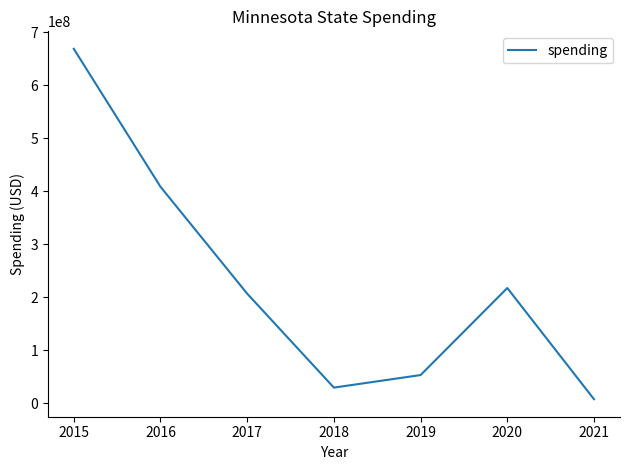

Reading right to left, list all the values displayed in this chart.

2021=8003854	2020=217660972	2019=53563615	2018=29858280	2017=207040760	2016=408606595	2015=668673238